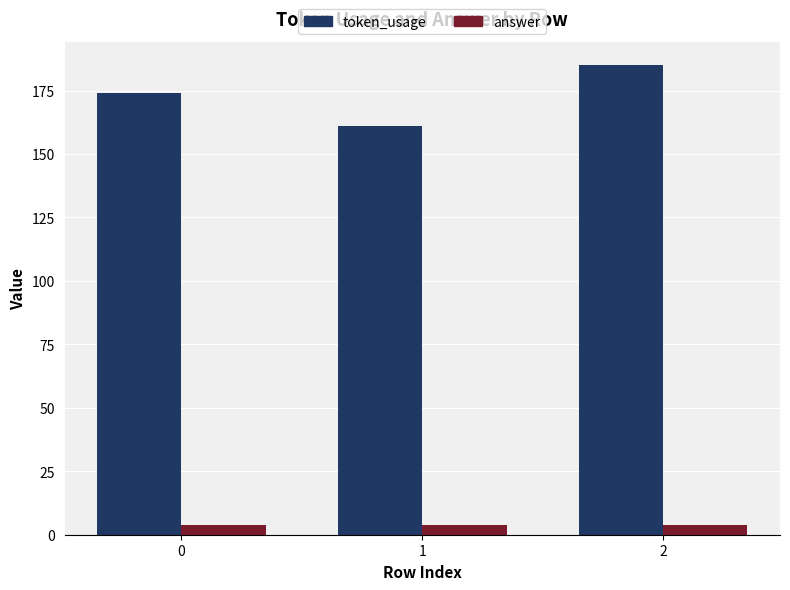

Is the value of token_usage at 1 greater than the value of answer at 1?

Yes